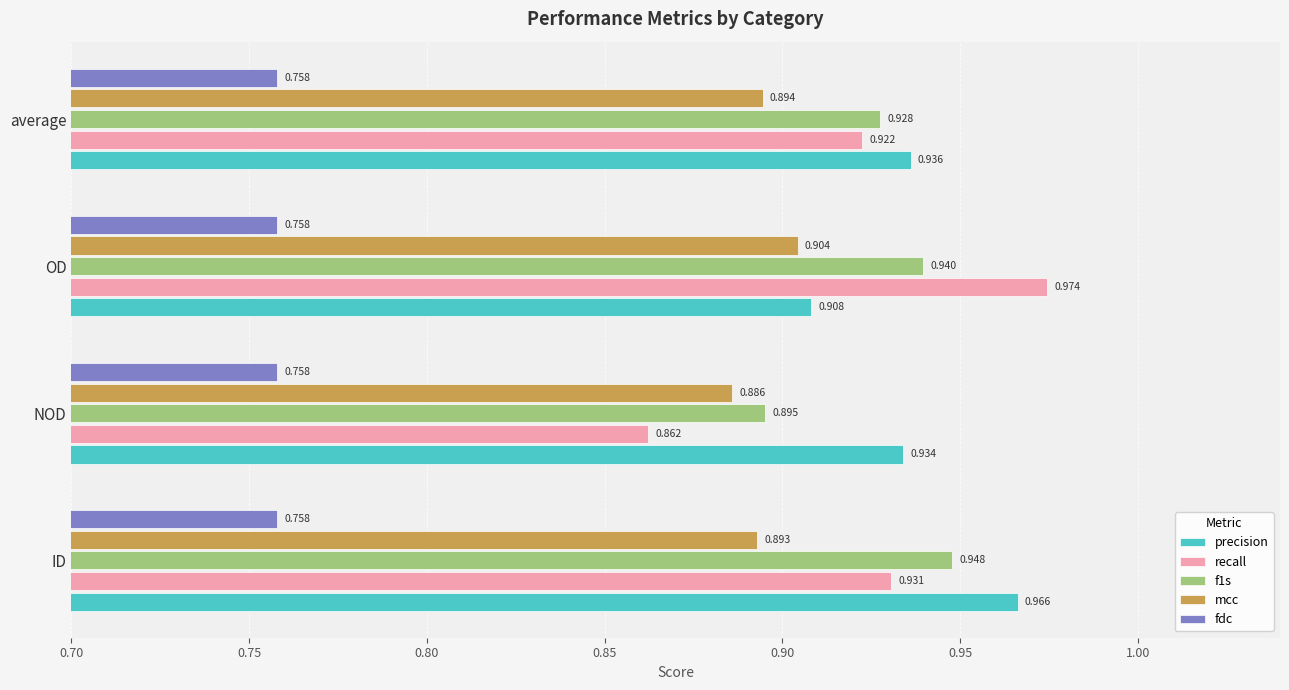

Which series has the widest spread of values?

recall